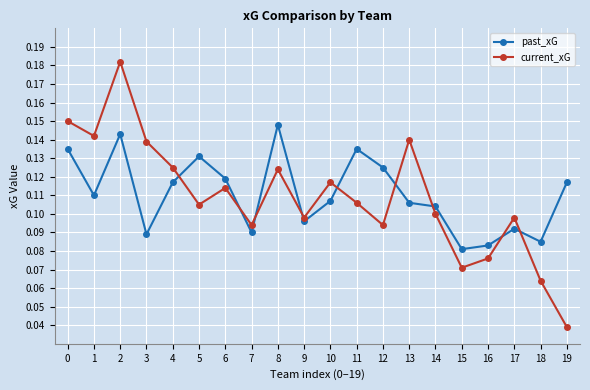

Rank the series by their maximum value, from highest to lowest.

current_xG, past_xG